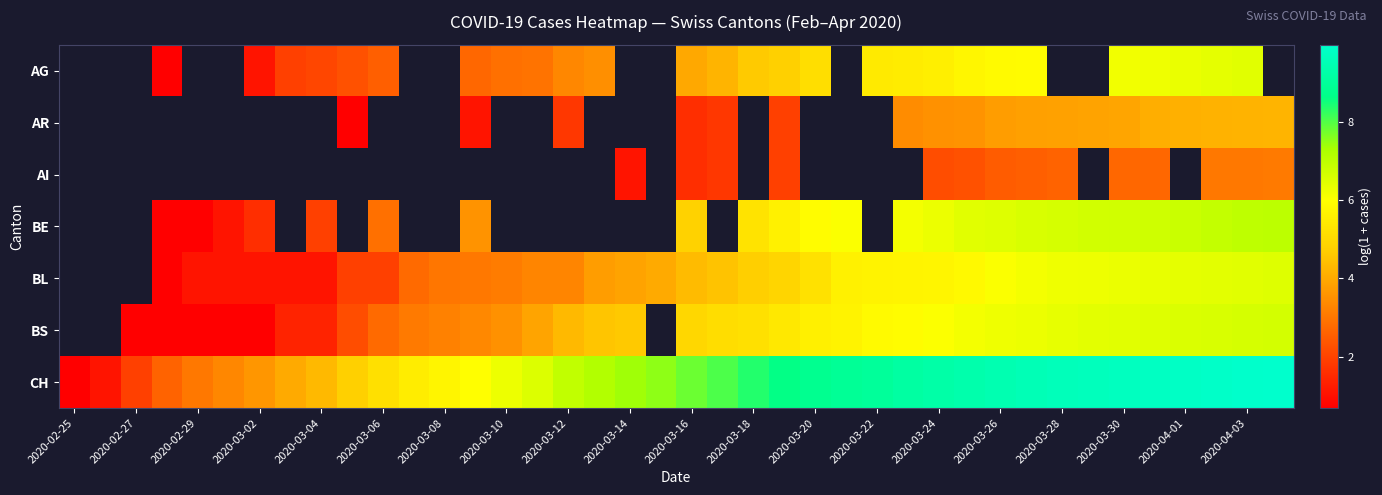

Which series has the largest total across all categories?

CH